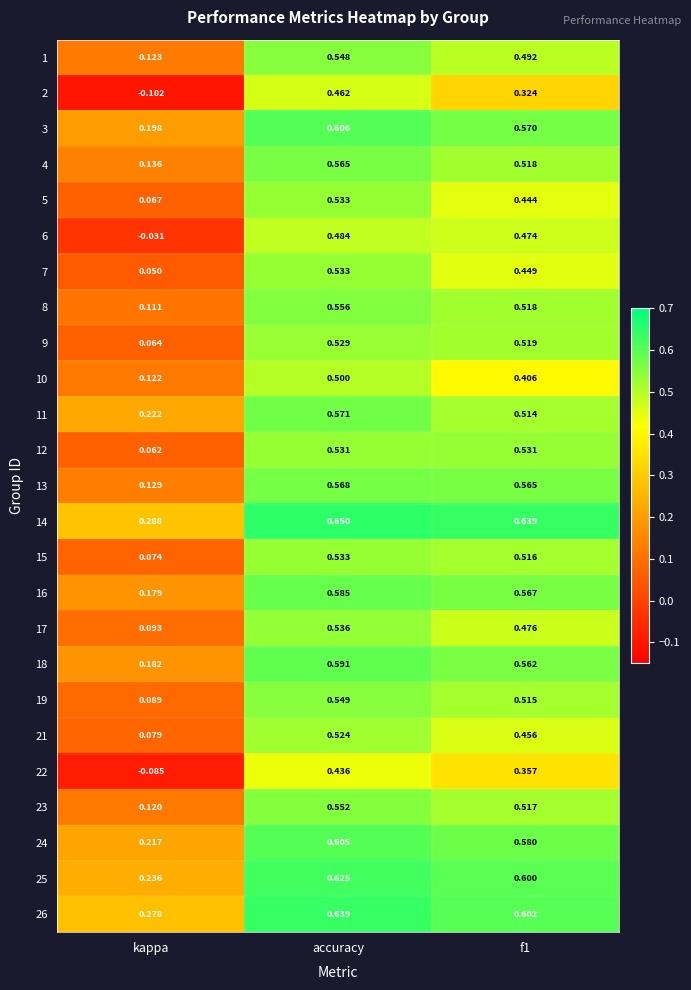

Which series has the widest spread of values?

2